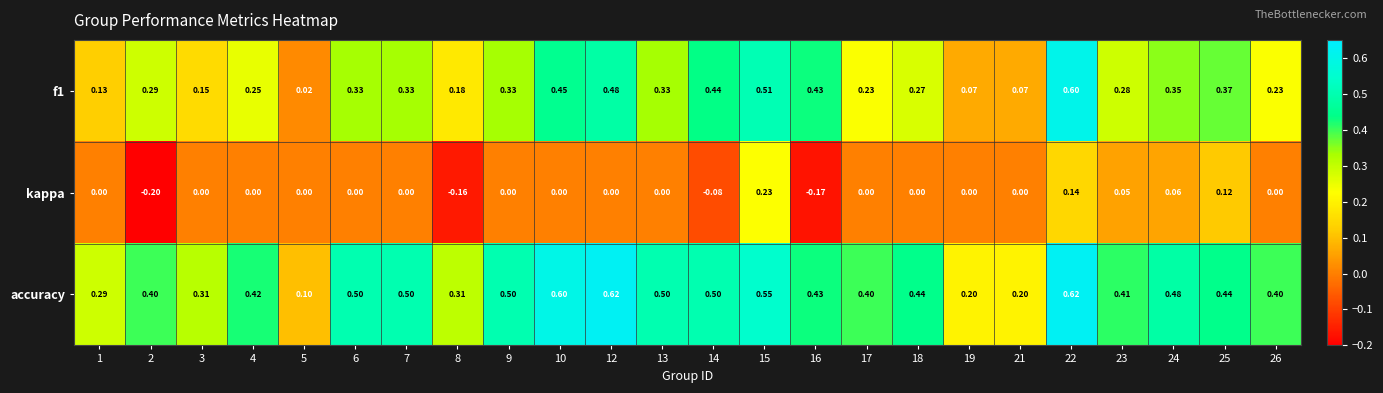

Which series has the largest total across all categories?

accuracy